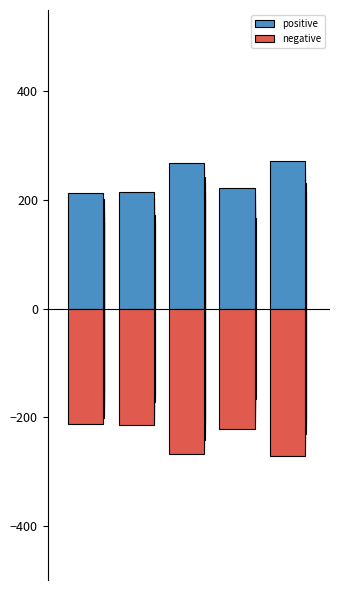

Where does the positive series first go above 222?

2